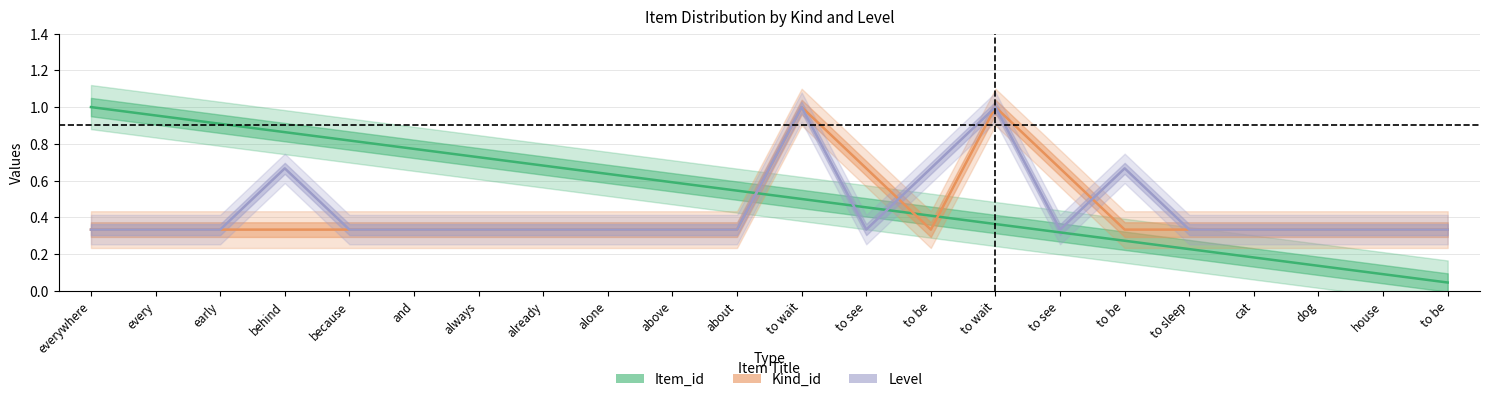

What are all the series names shown in the legend?

Item_id, Kind_id, Level